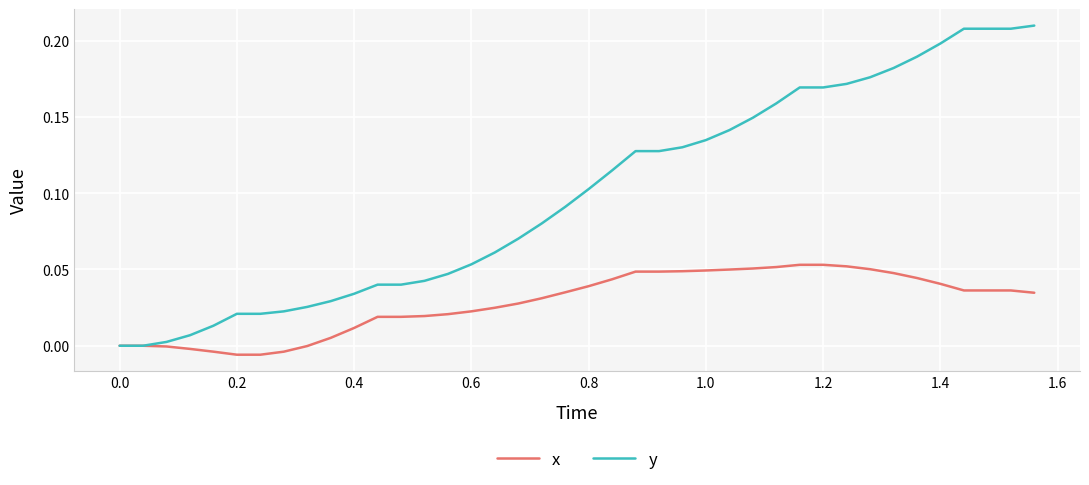

List the series in order of their overall mean, highest first.

y, x